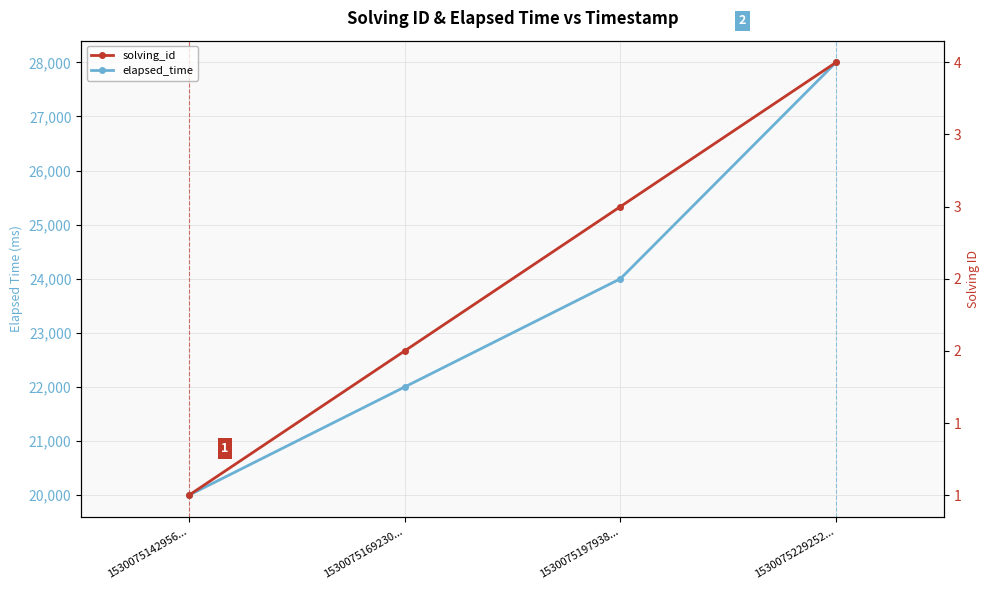

True or false: elapsed_time and solving_id intersect in this chart.

False